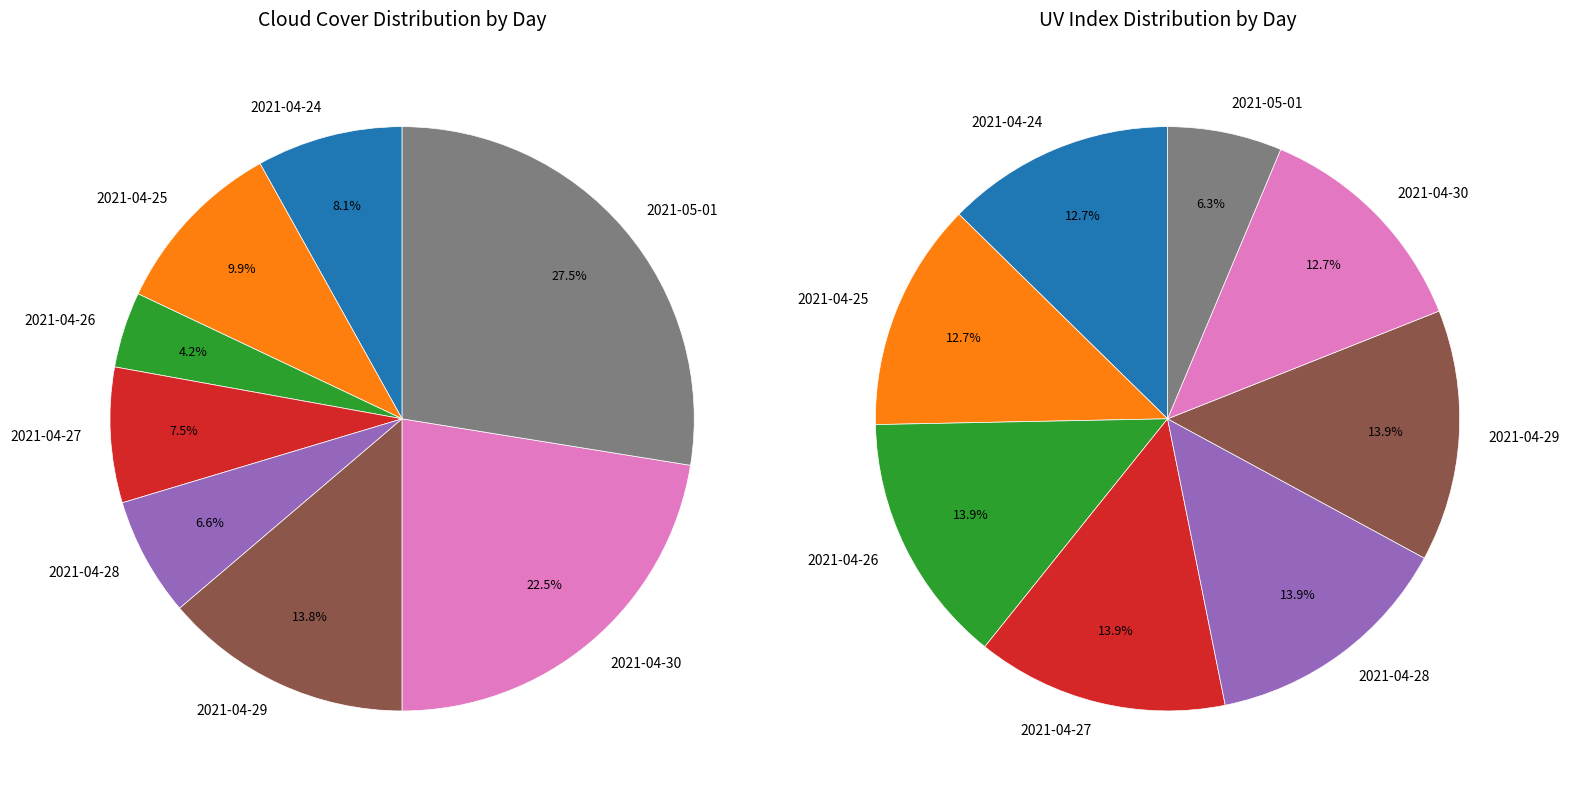

The 5 slice represents 3% of the pie. True or false?

False